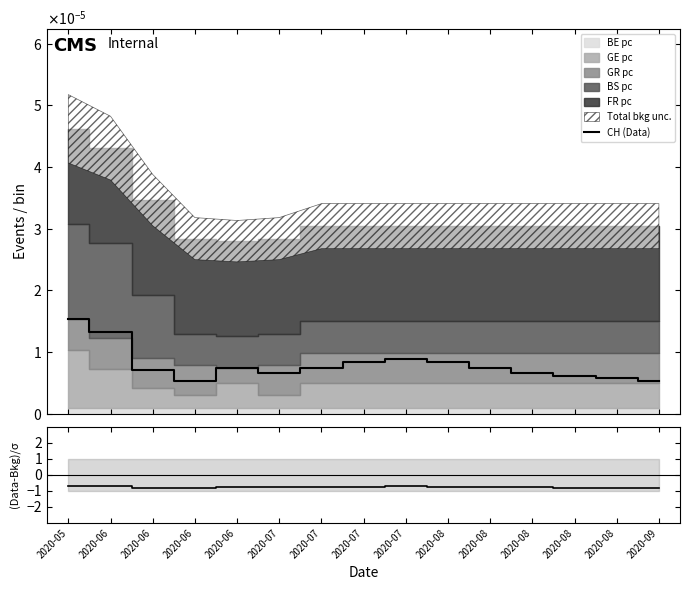

Reading left to right, transcribe all the data shown in this chart.

CH (Data): 2020-05=0.0	2020-06=0.0	2020-06=0.0	2020-06=0.0	2020-06=0.0	2020-07=0.0	2020-07=0.0	2020-07=0.0	2020-07=0.0	2020-08=0.0	2020-08=0.0	2020-08=0.0	2020-08=0.0	2020-08=0.0	2020-09=0.0
(Data-Bkg)/σ: 2020-05=-0.7	2020-06=-0.7	2020-06=-0.8	2020-06=-0.8	2020-06=-0.7	2020-07=-0.8	2020-07=-0.8	2020-07=-0.7	2020-07=-0.7	2020-08=-0.7	2020-08=-0.8	2020-08=-0.8	2020-08=-0.8	2020-08=-0.8	2020-09=-0.8